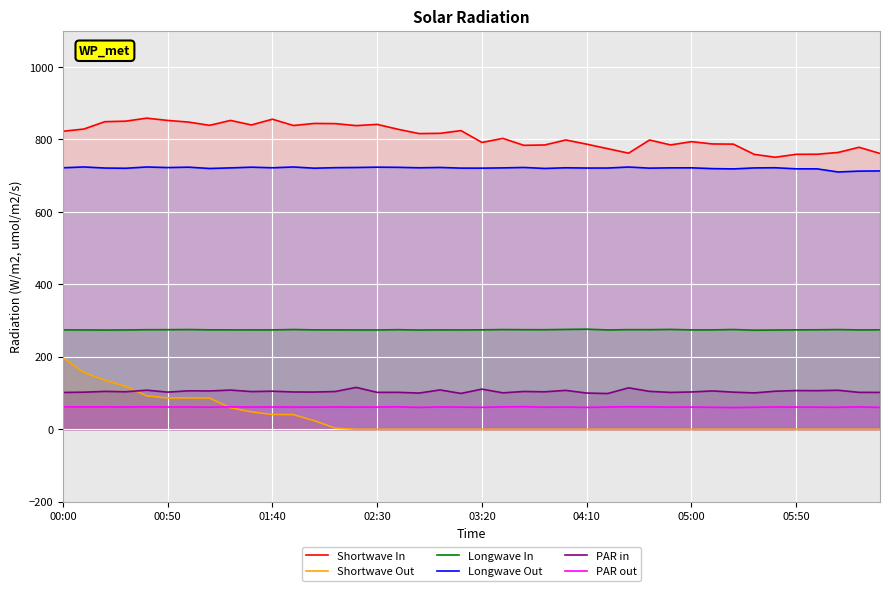

What is the total value across all series at 00:00?

2179.4